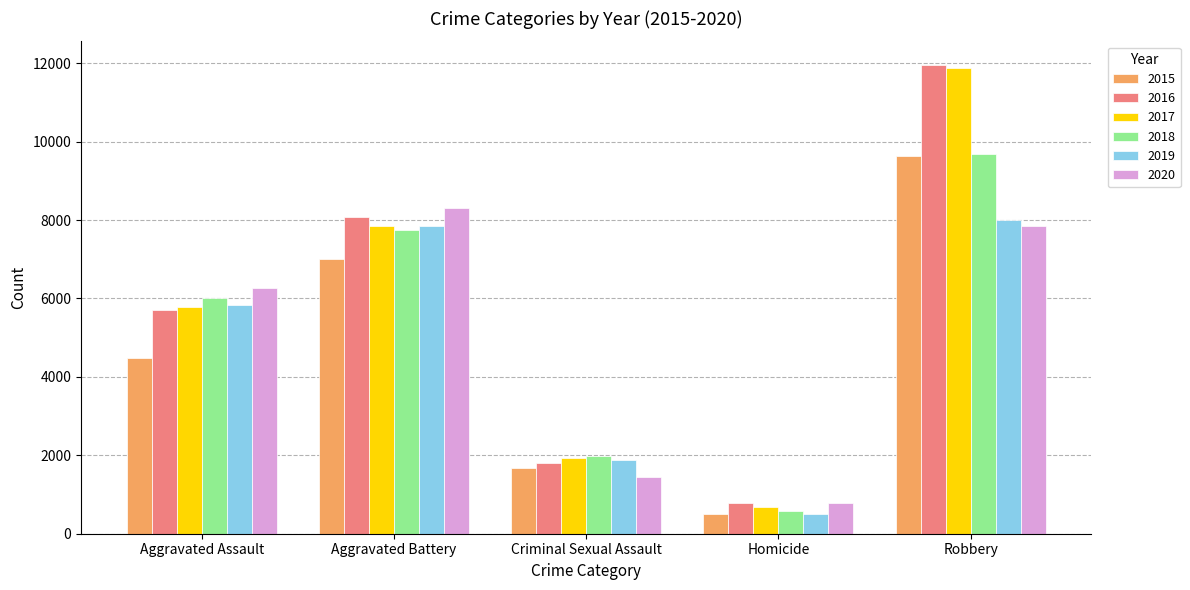

What is the label of the 4th bar from the left?

Homicide